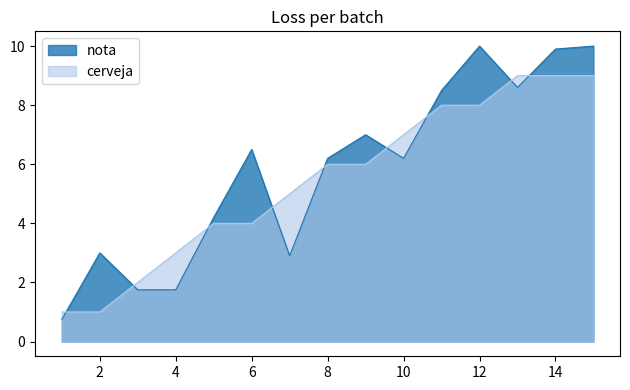

Reading left to right, extract all data points from this chart.

nota: 0.8	3.0	1.8	1.8	4.2	6.5	2.9	6.2	7.0	6.2	8.5	10.0	8.6	9.9	10.0
cerveja: 1.0	1.0	2.0	3.0	4.0	4.0	5.0	6.0	6.0	7.0	8.0	8.0	9.0	9.0	9.0